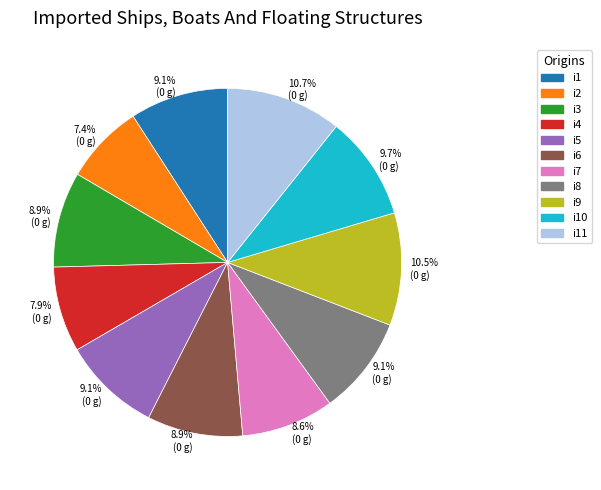

Is there any slice that represents more than half of the pie?

No